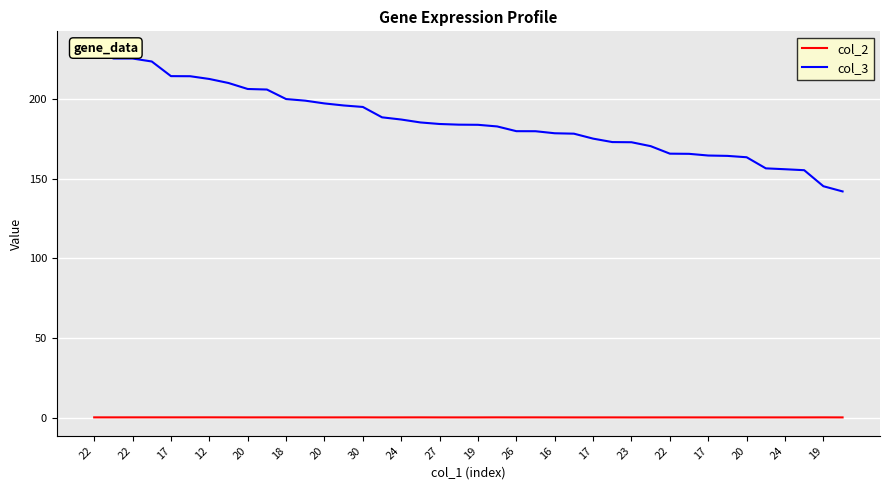

What is the difference between the maximum and minimum values in the col_3 series?

88.9